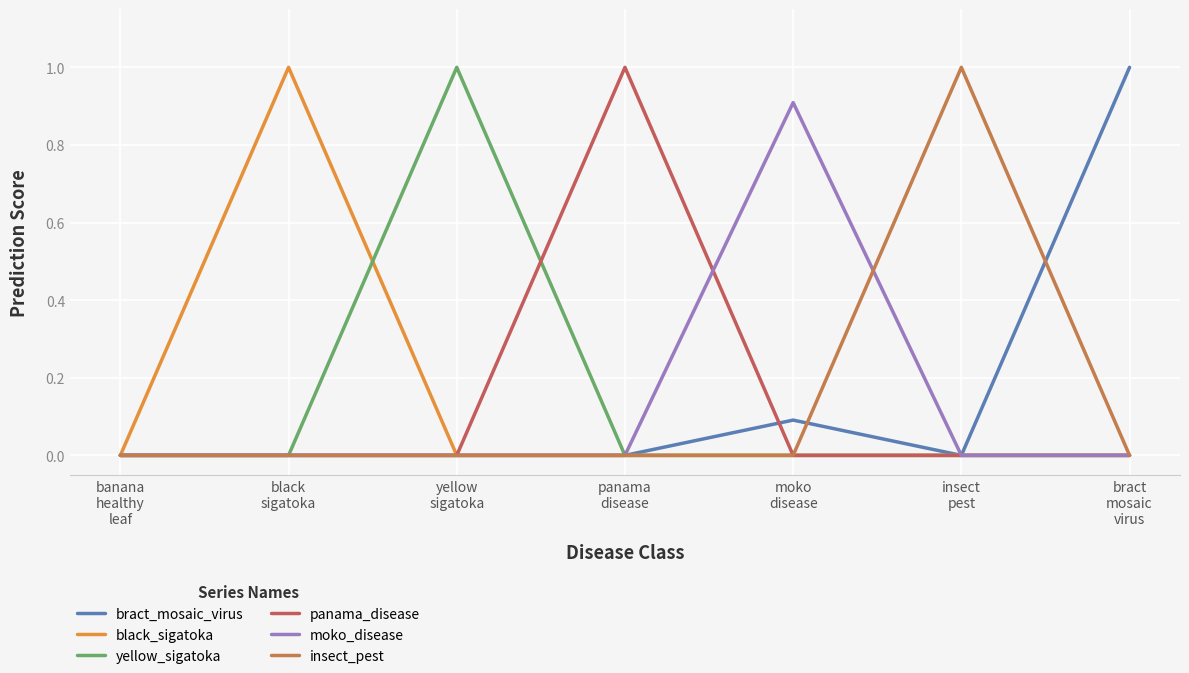

The value of insect_pest at moko
disease is 0.0. True or false?

True